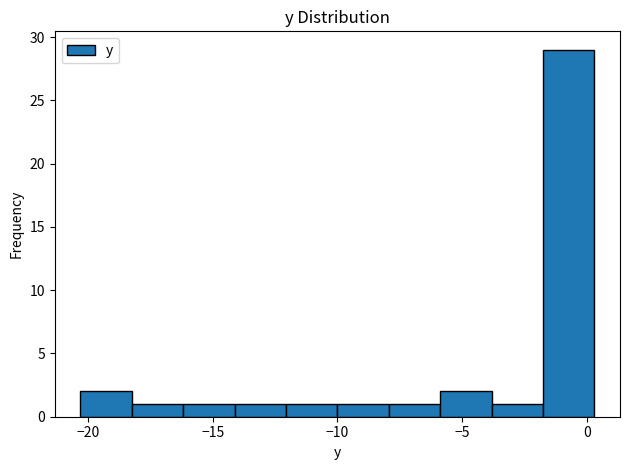

Reading left to right, list every bar in this chart as the range it spans on the x-axis followed by its height. Neither the bar edges nor the heights are printed on the chart, so give them approximately, as read against the axes.

-20.5 to -18.0: 2
-18.0 to -16.0: 1
-16.0 to -14.0: 1
-14.0 to -12.0: 1
-12.0 to -10.0: 1
-10.0 to -8.0: 1
-8.0 to -6.0: 1
-6.0 to -4.0: 2
-4.0 to -2.0: 1
-2.0 to 0.5: 29